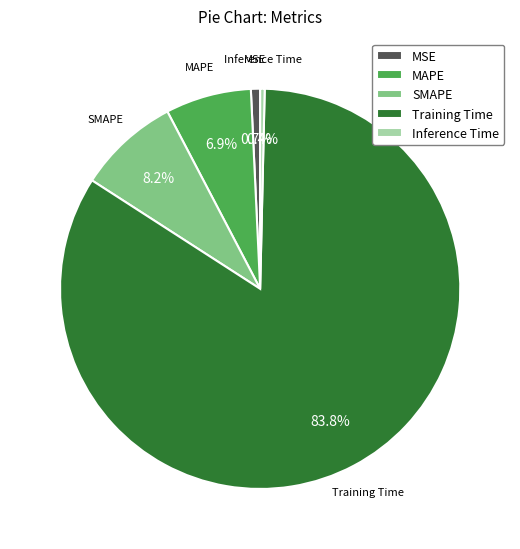

Which category has the biggest portion of the pie?

Training Time